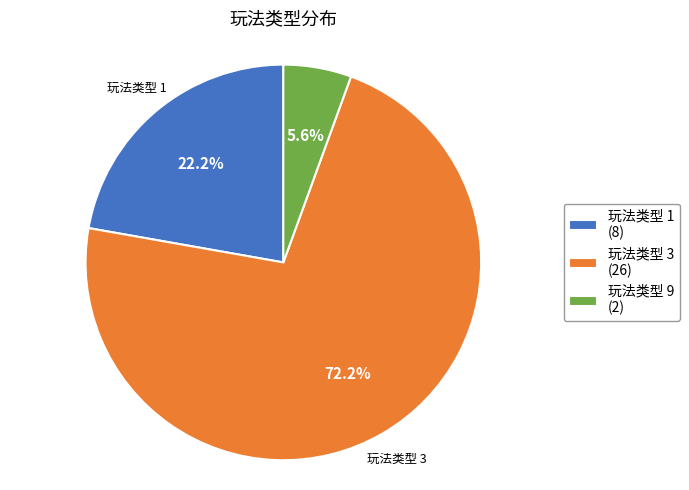

Is it true that 玩法类型 3 is 72% of the pie?

True